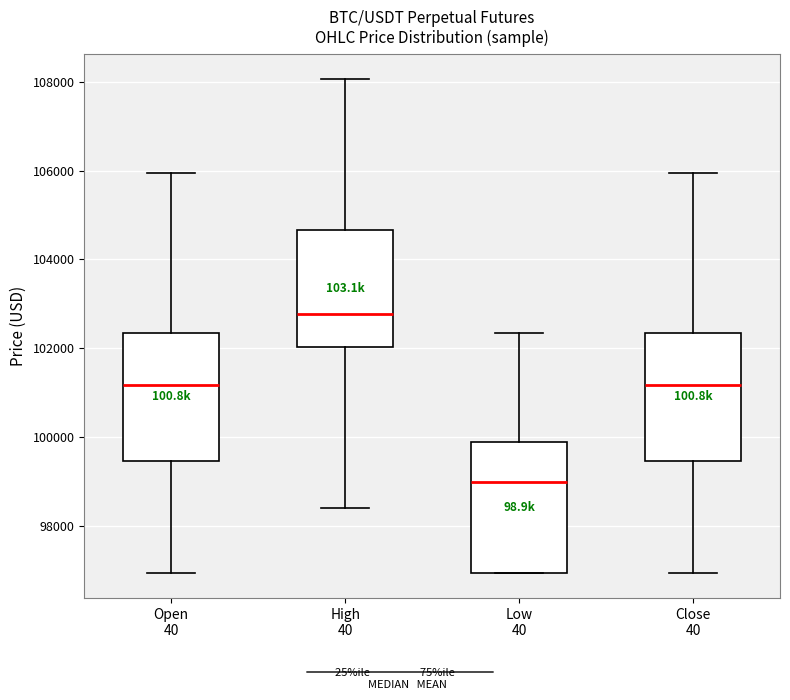

Reading left to right, read every box against the y-axis: the position of its median line, the range the box covers, and the ends of its whiskers. The values are not printed on the chart, so give them approximately, as read against the axis.

Open 40: median 101200, box 99400 to 102400, whiskers 97000 to 106000
High 40: median 102800, box 102000 to 104600, whiskers 98400 to 108000
Low 40: median 99000, box 97000 to 99800, whiskers 97000 to 102400
Close 40: median 101200, box 99400 to 102400, whiskers 97000 to 106000